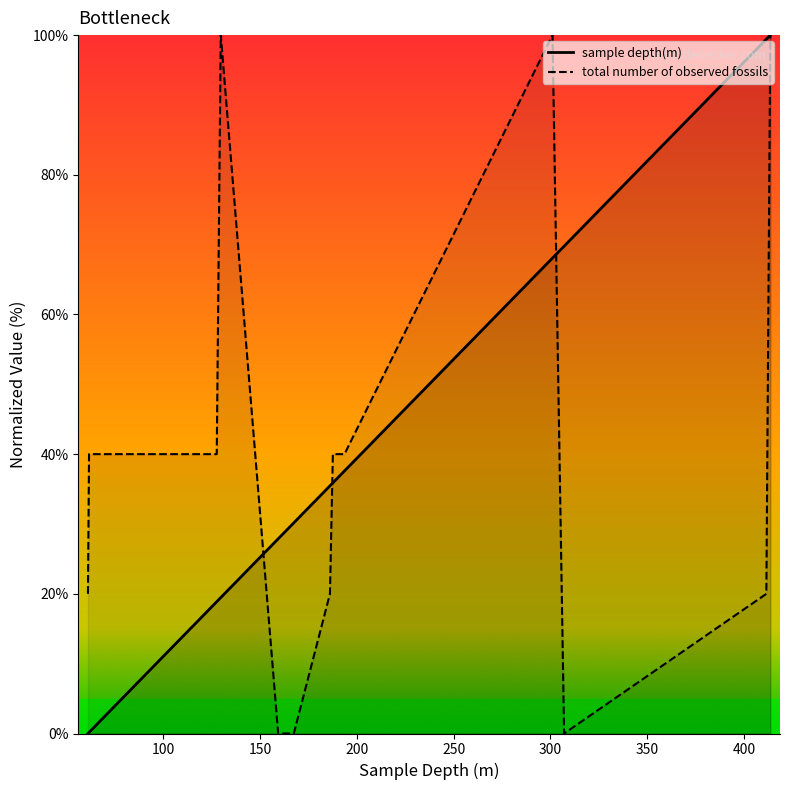

True or false: total number of observed fossils and sample depth(m) intersect in this chart.

True